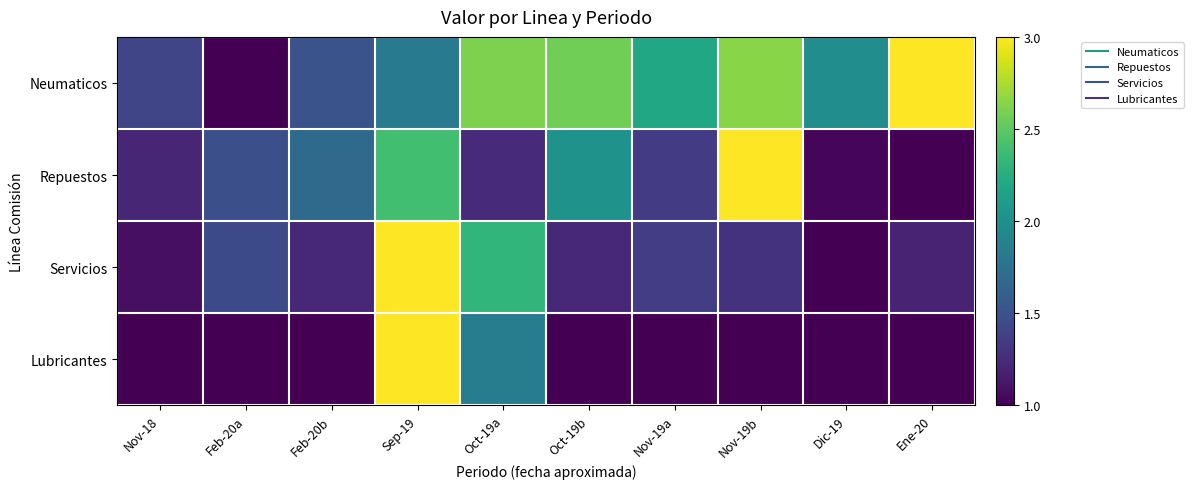

List the series in order of their peak value, lowest first.

Neumaticos, Repuestos, Servicios, Lubricantes